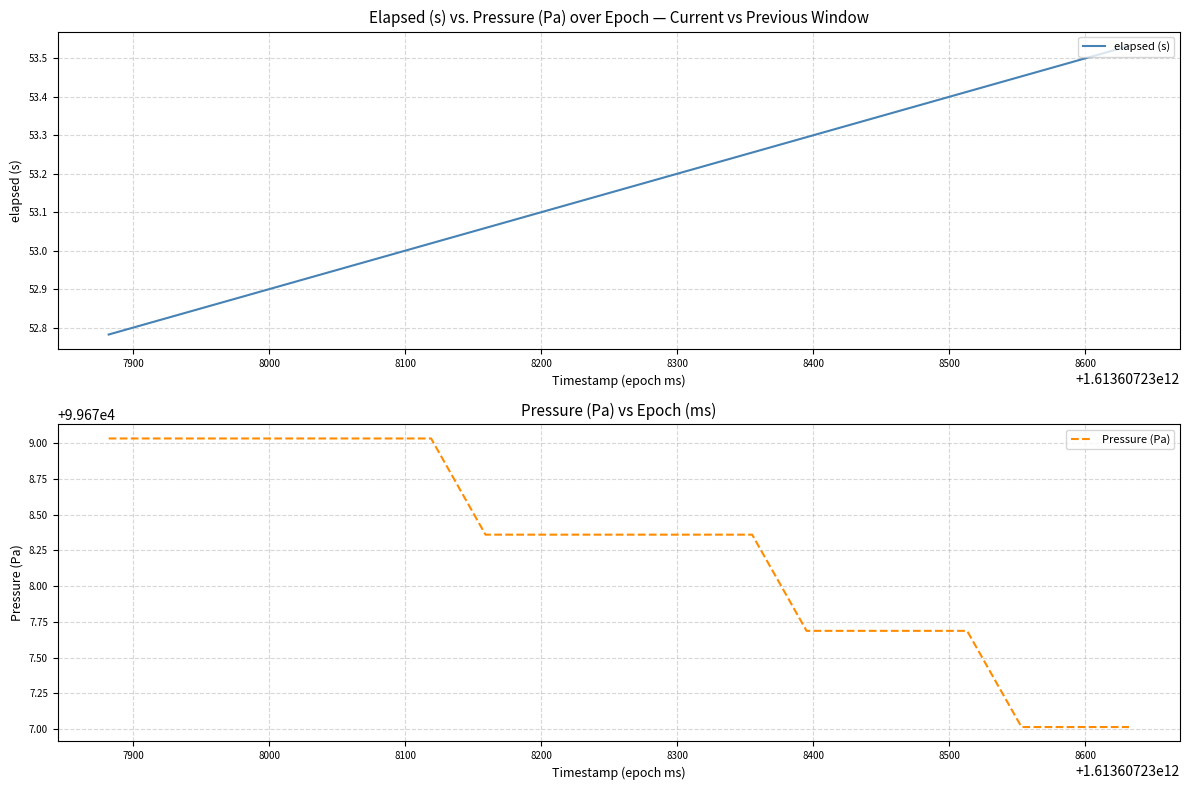

What is the label of the 3rd point from the left?

8000